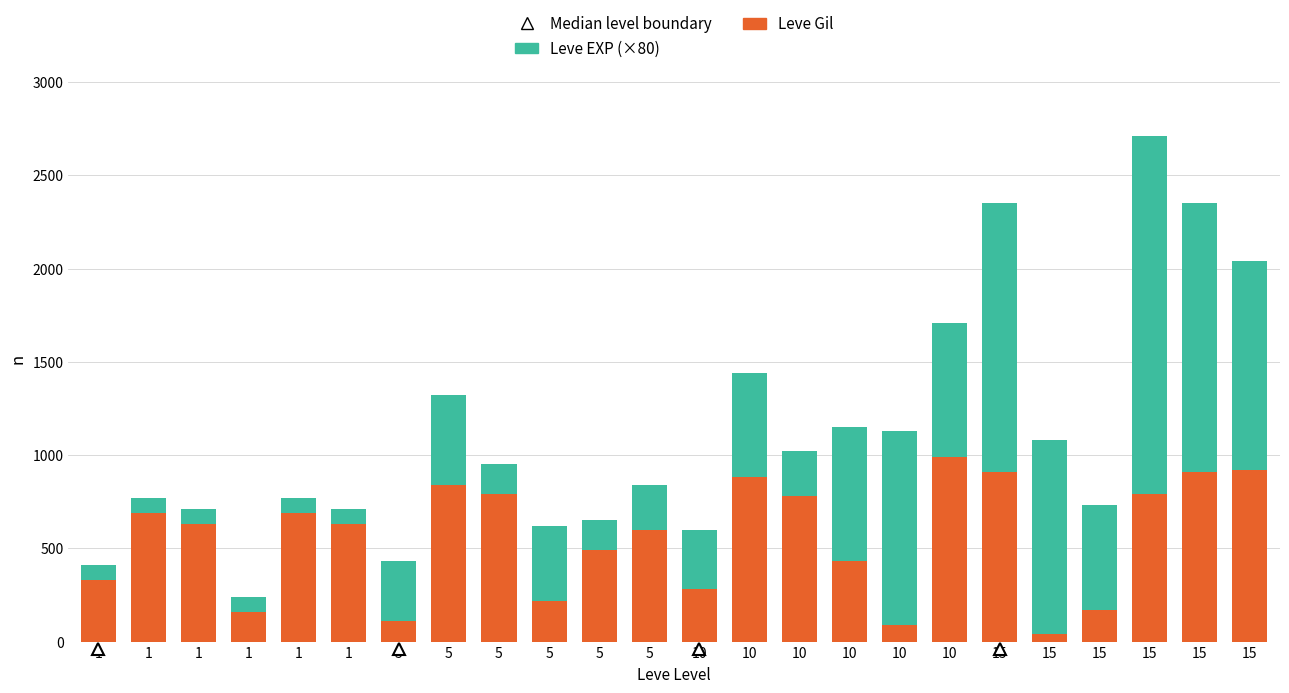

How many data points does each series have?

24